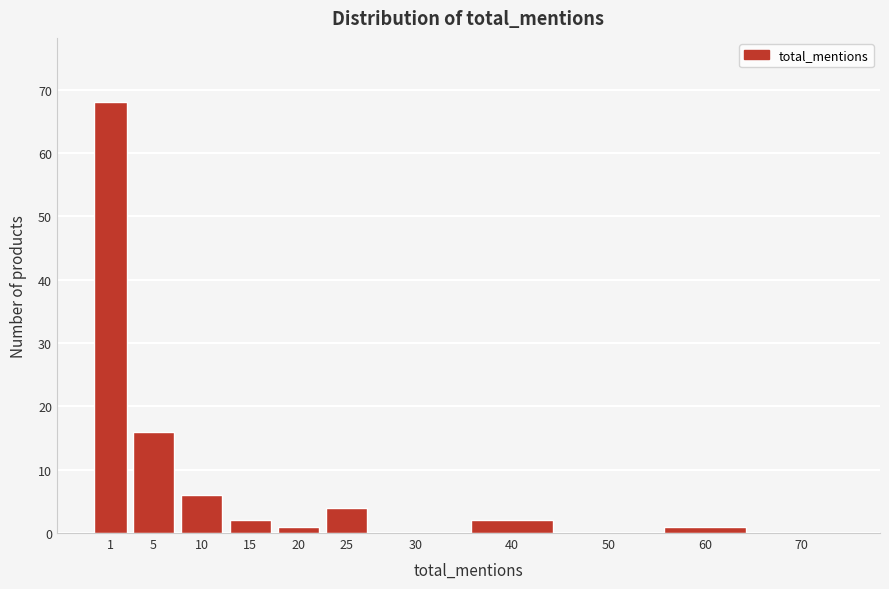

Reading right to left, what are all the values shown in this chart?

70=0	60=1	50=0	40=2	30=0	25=4	20=1	15=2	10=6	5=16	1=68